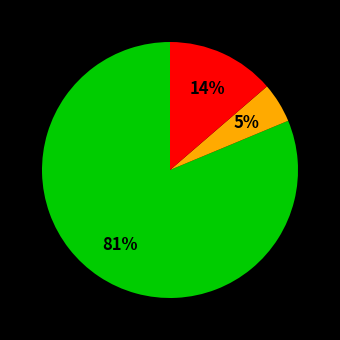

Does any single category account for the majority?

Yes